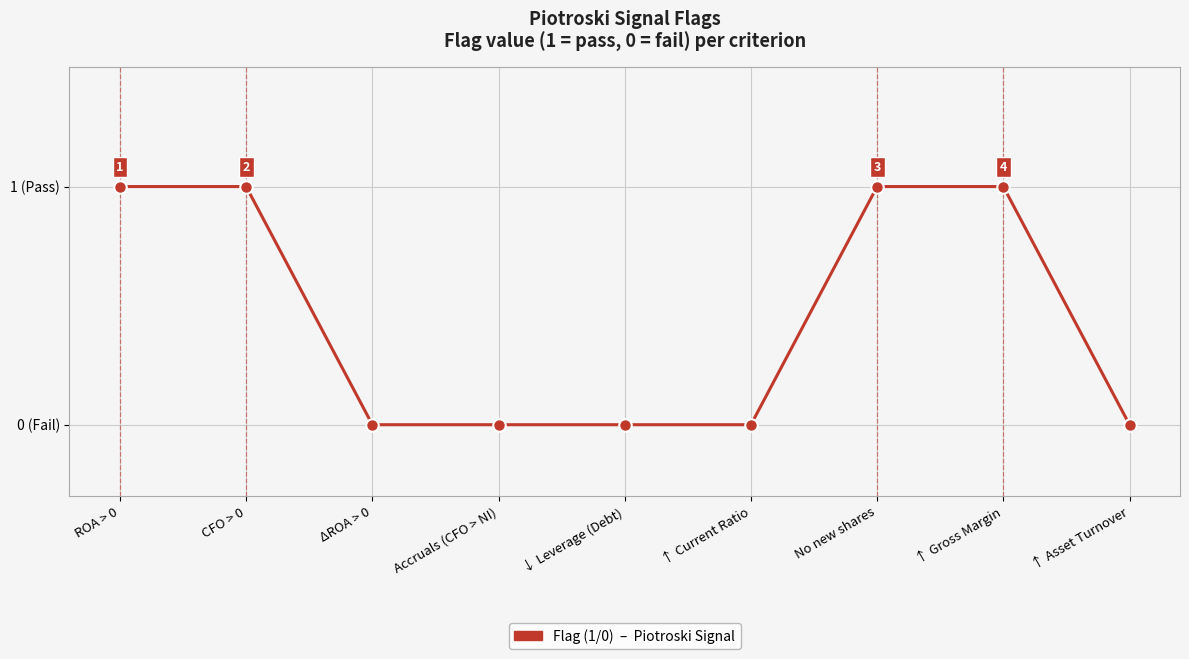

List the labels in order of value, largest first.

ROA > 0, CFO > 0, No new shares, ↑ Gross Margin, ΔROA > 0, Accruals (CFO > NI), ↓ Leverage (Debt), ↑ Current Ratio, ↑ Asset Turnover